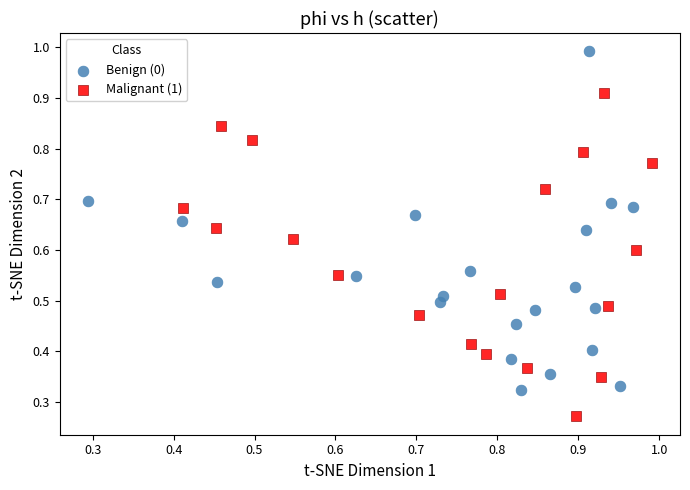

Which series has the widest spread of Y values?

Benign (0)